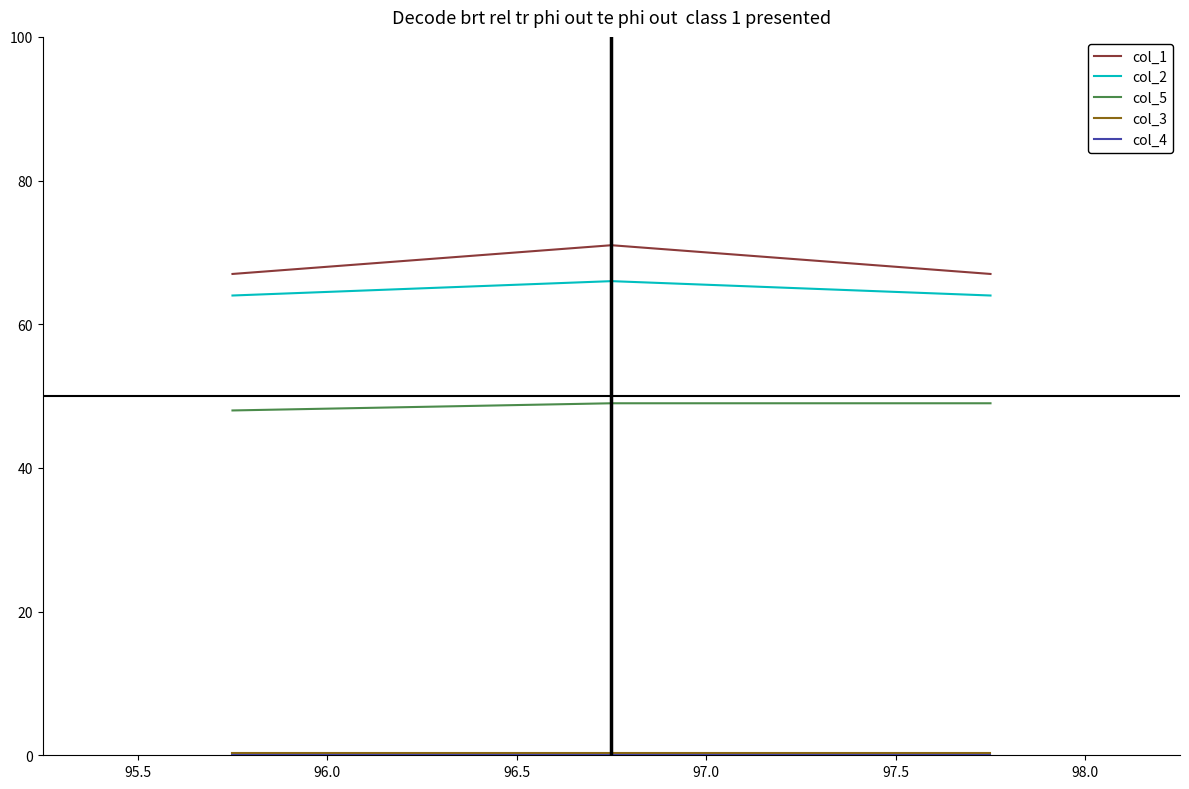

What is the maximum value shown in the chart?

71.0